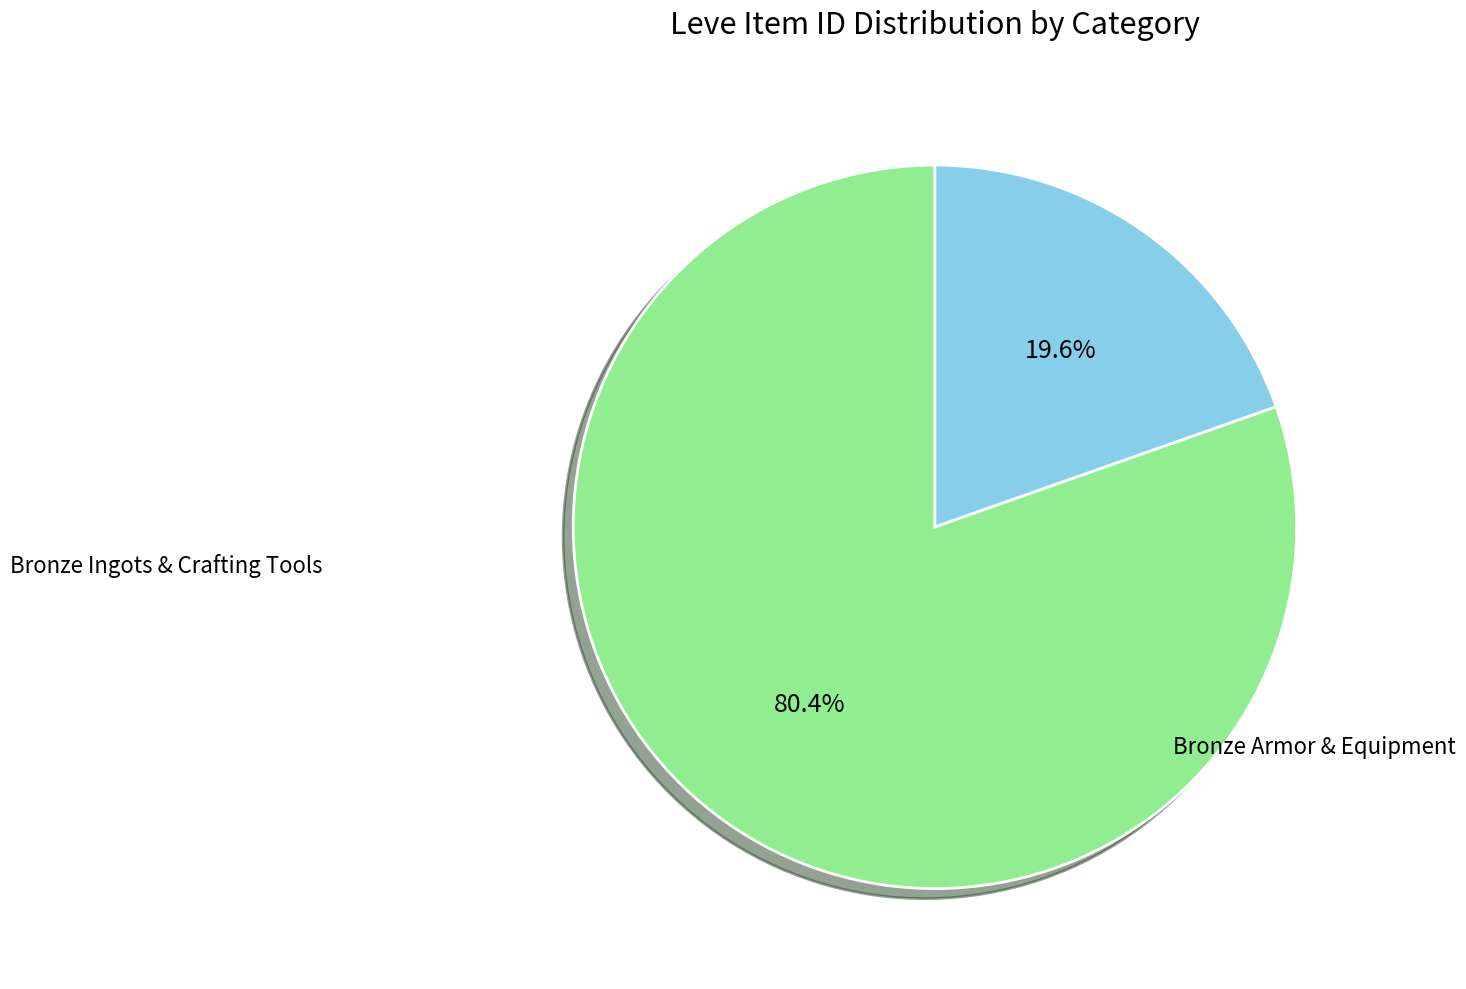

Count the number of slices in the pie.

2